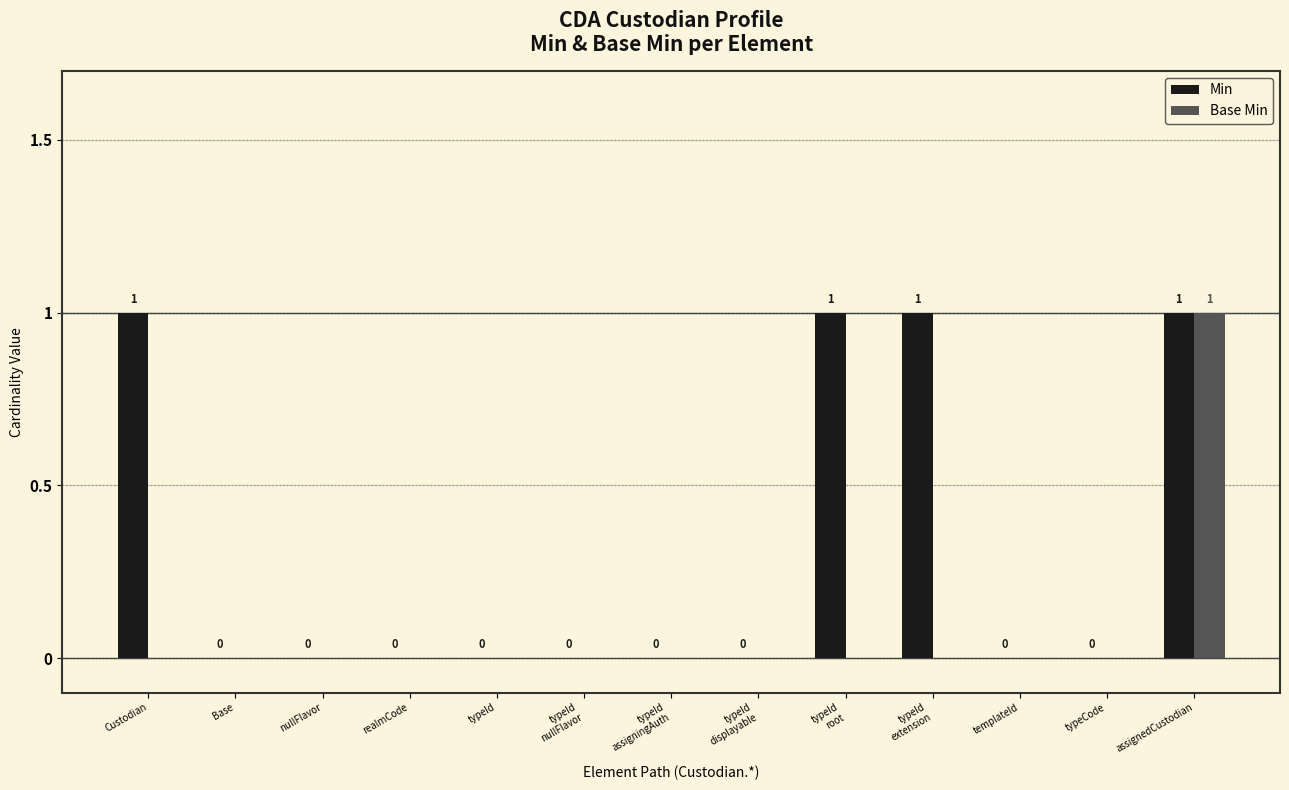

How many groups of bars are there?

13